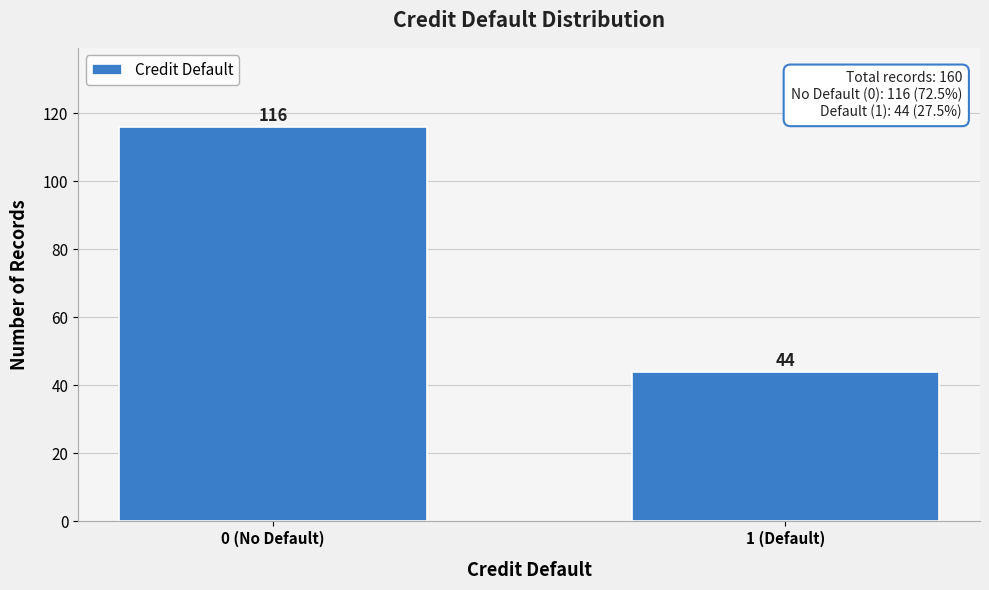

Reading left to right, list all the values displayed in this chart.

116	44